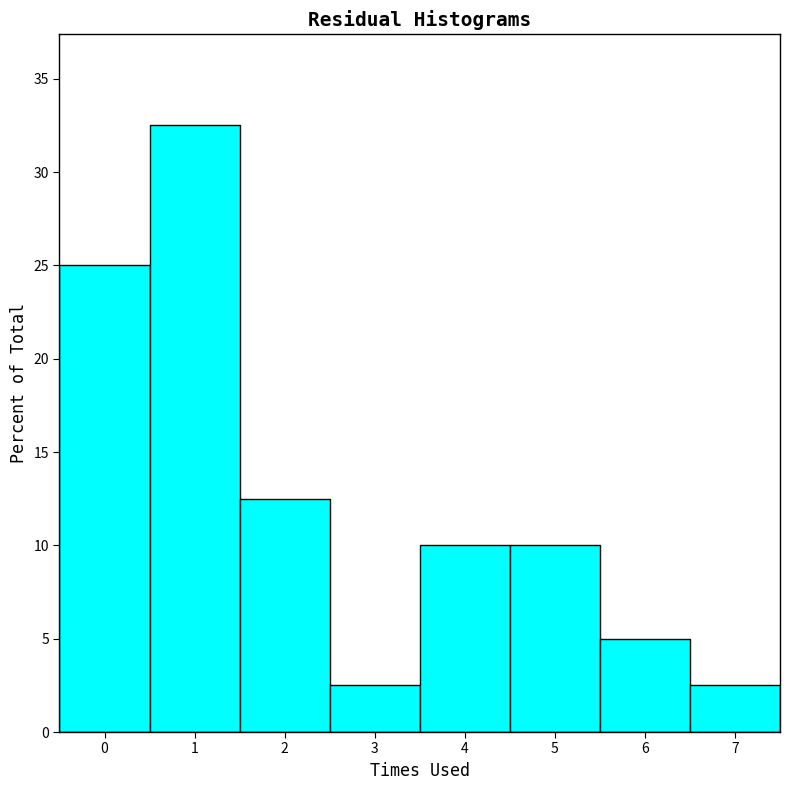

Which range on the x-axis has the tallest bar?

0.5 to 1.5